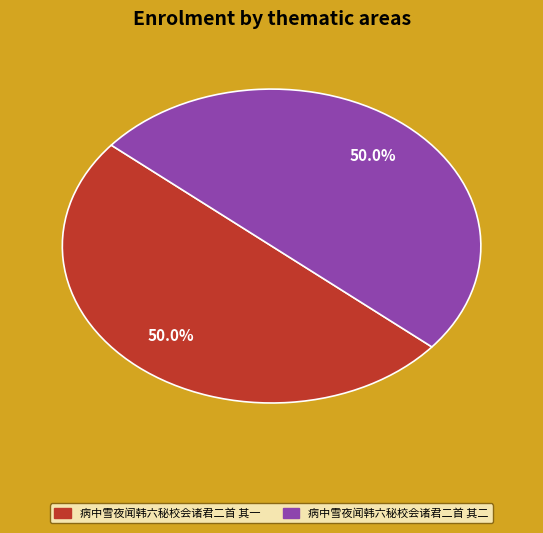

To the nearest percent, what is the average slice percentage?

50%